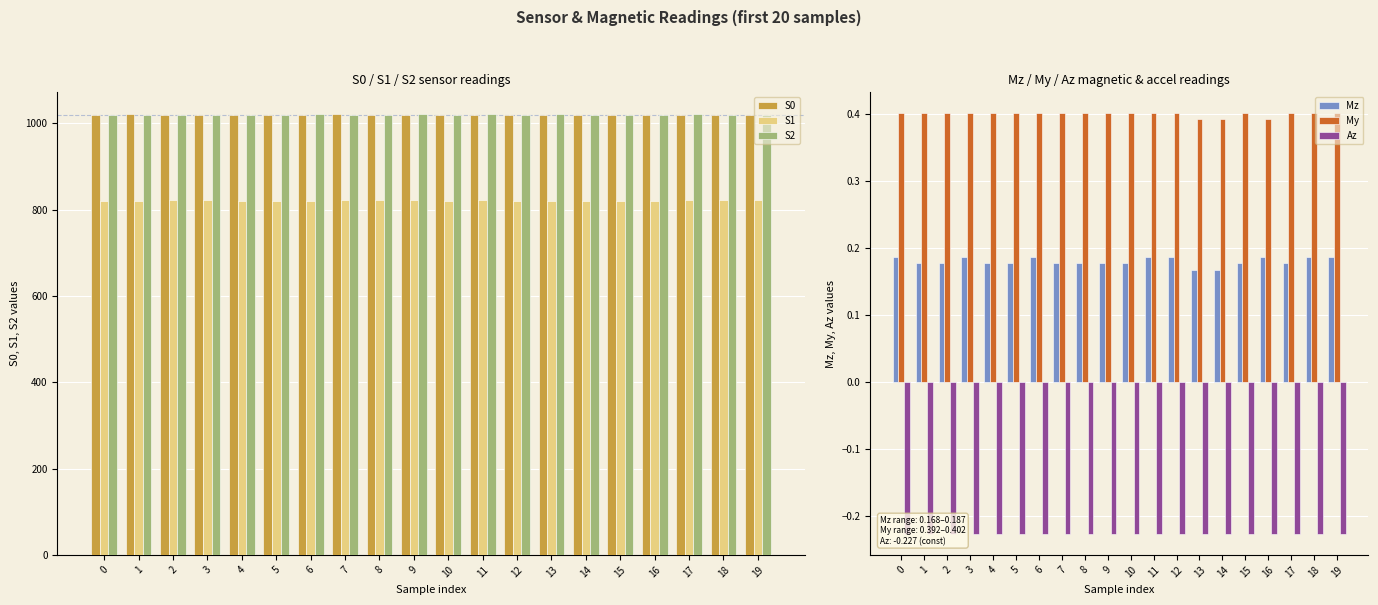

Reading left to right, list all the values displayed in this chart.

S0: 0=1020.0	1=1021.0	2=1018.0	3=1019.0	4=1018.0	5=1019.0	6=1019.0	7=1021.0	8=1020.0	9=1020.0	10=1020.0	11=1018.0	12=1019.0	13=1020.0	14=1019.0	15=1018.0	16=1019.0	17=1019.0	18=1019.0	19=1019.0
S1: 0=819.0	1=820.0	2=821.0	3=821.0	4=819.0	5=820.0	6=820.0	7=822.0	8=821.0	9=821.0	10=820.0	11=822.0	12=820.0	13=820.0	14=820.0	15=820.0	16=820.0	17=821.0	18=821.0	19=821.0
S2: 0=1019.0	1=1020.0	2=1019.0	3=1019.0	4=1020.0	5=1019.0	6=1021.0	7=1019.0	8=1020.0	9=1021.0	10=1020.0	11=1021.0	12=1020.0	13=1021.0	14=1020.0	15=1019.0	16=1020.0	17=1021.0	18=1020.0	19=1019.0
Mz: 0=0.2	1=0.2	2=0.2	3=0.2	4=0.2	5=0.2	6=0.2	7=0.2	8=0.2	9=0.2	10=0.2	11=0.2	12=0.2	13=0.2	14=0.2	15=0.2	16=0.2	17=0.2	18=0.2	19=0.2
My: 0=0.4	1=0.4	2=0.4	3=0.4	4=0.4	5=0.4	6=0.4	7=0.4	8=0.4	9=0.4	10=0.4	11=0.4	12=0.4	13=0.4	14=0.4	15=0.4	16=0.4	17=0.4	18=0.4	19=0.4
Az: 0=-0.2	1=-0.2	2=-0.2	3=-0.2	4=-0.2	5=-0.2	6=-0.2	7=-0.2	8=-0.2	9=-0.2	10=-0.2	11=-0.2	12=-0.2	13=-0.2	14=-0.2	15=-0.2	16=-0.2	17=-0.2	18=-0.2	19=-0.2